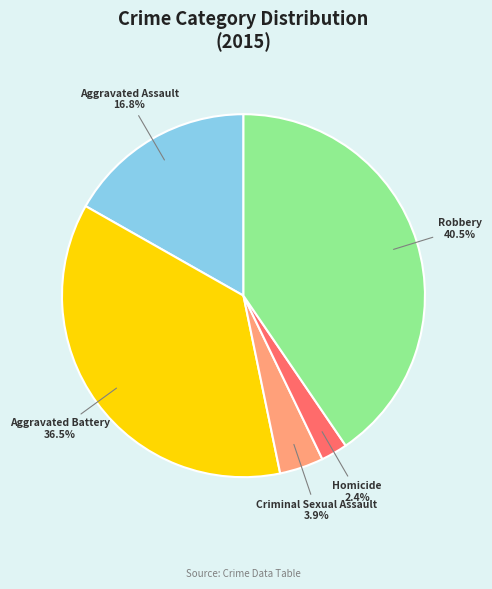

Combined, what portion of the pie is Robbery and Criminal Sexual Assault?

44.4%